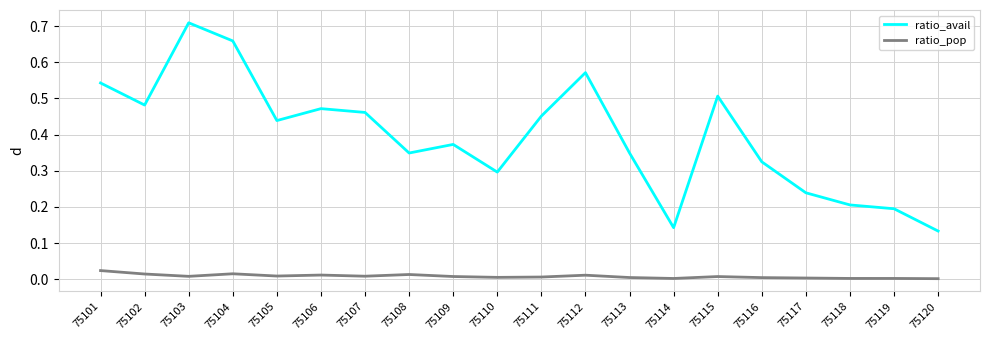

Which category has the highest value across all series?

75103